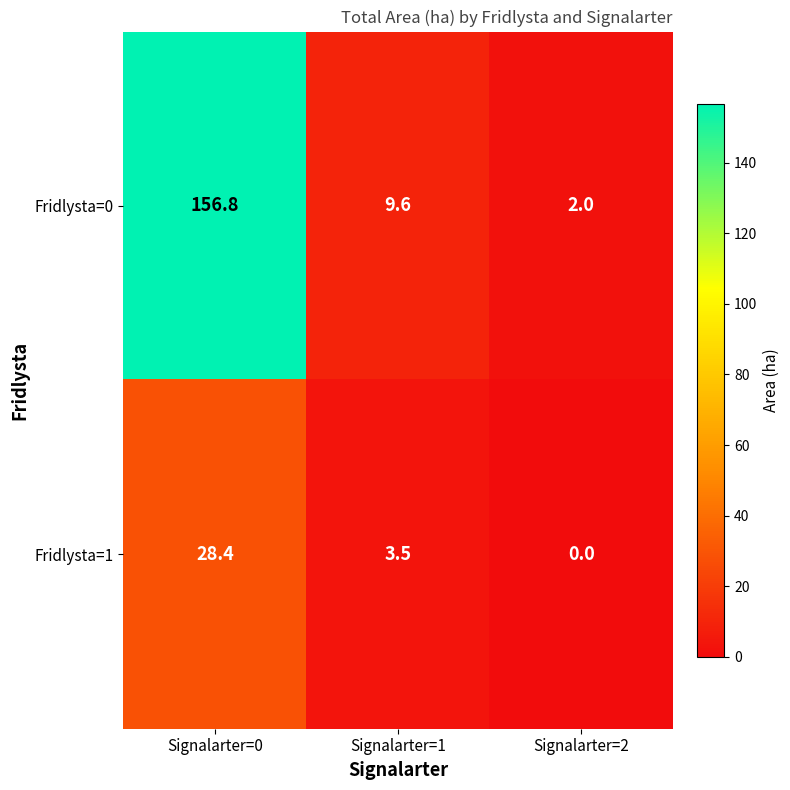

At Signalarter=0, list the series in order from largest to smallest.

Fridlysta=0, Fridlysta=1